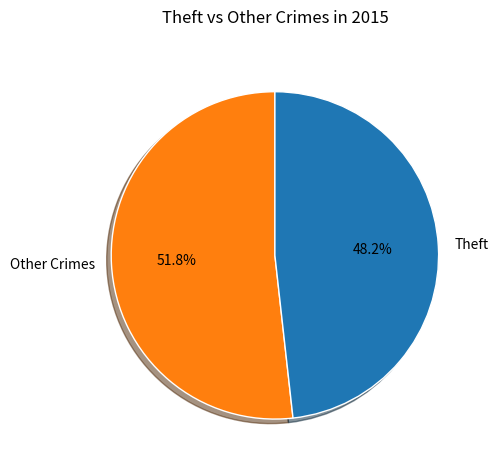

Rank the categories by value from highest to lowest.

Other Crimes, Theft